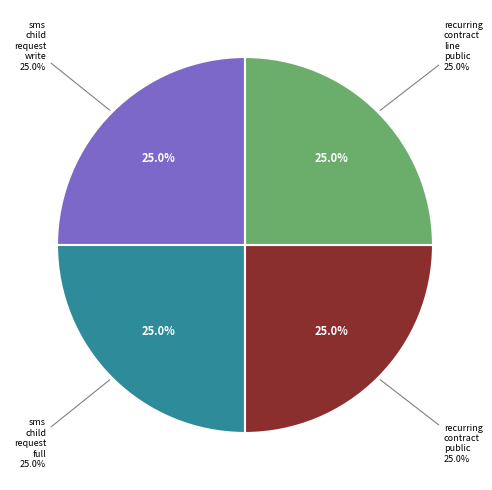

Do recurring_contract_public and sms_child_request_full together represent more than half of the pie?

No